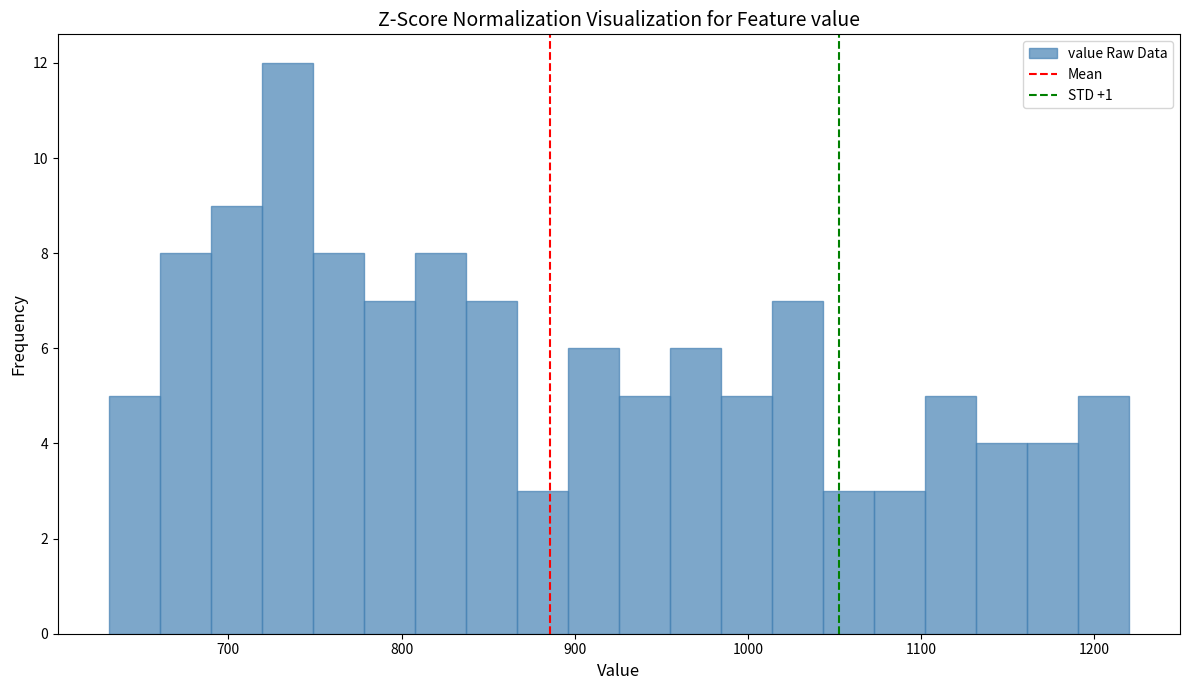

Read against the x-axis, roughly where is the centre of the tallest bar?

730